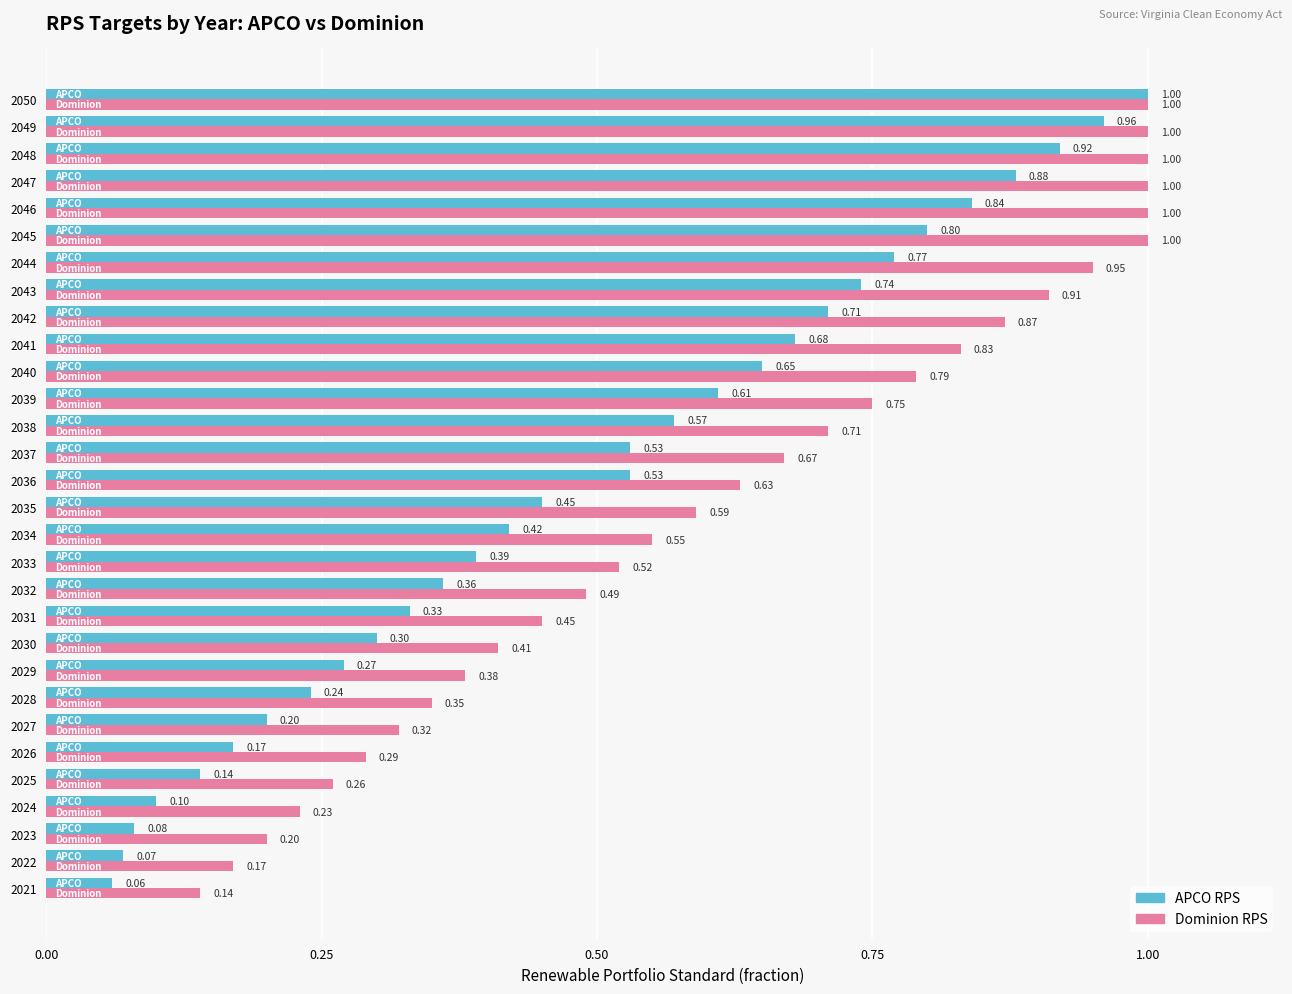

Between 2035 and 2046, which series saw the biggest shift?

Dominion RPS